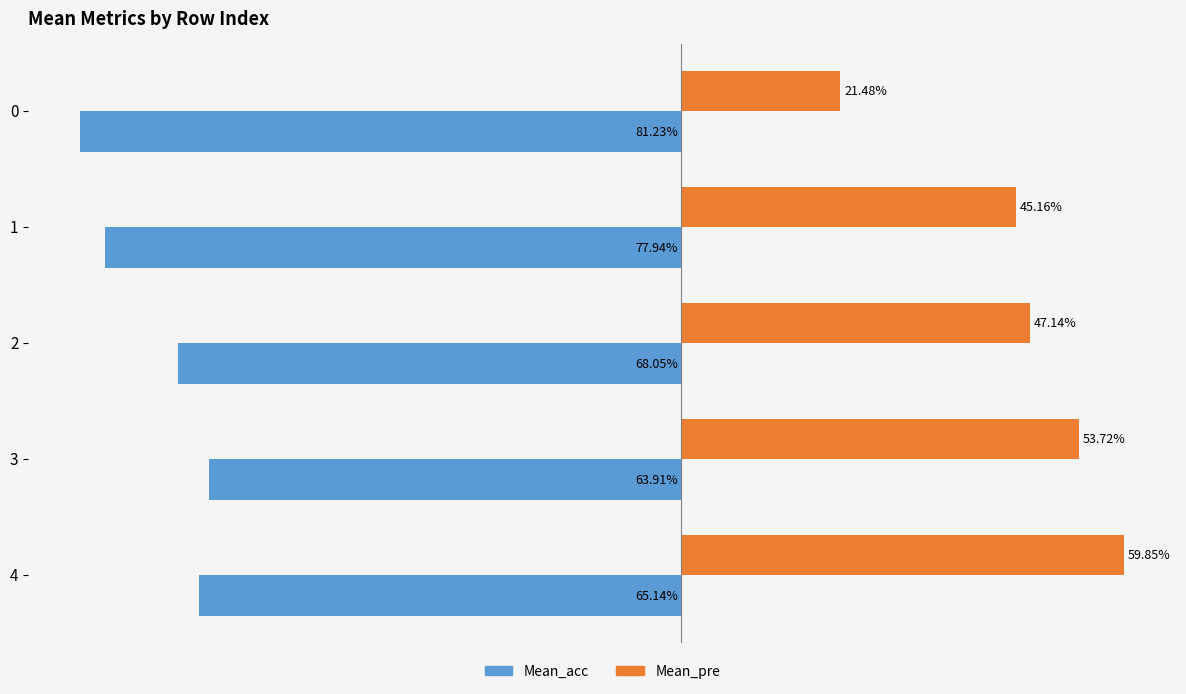

What are all the series names shown in the legend?

Mean_acc, Mean_pre